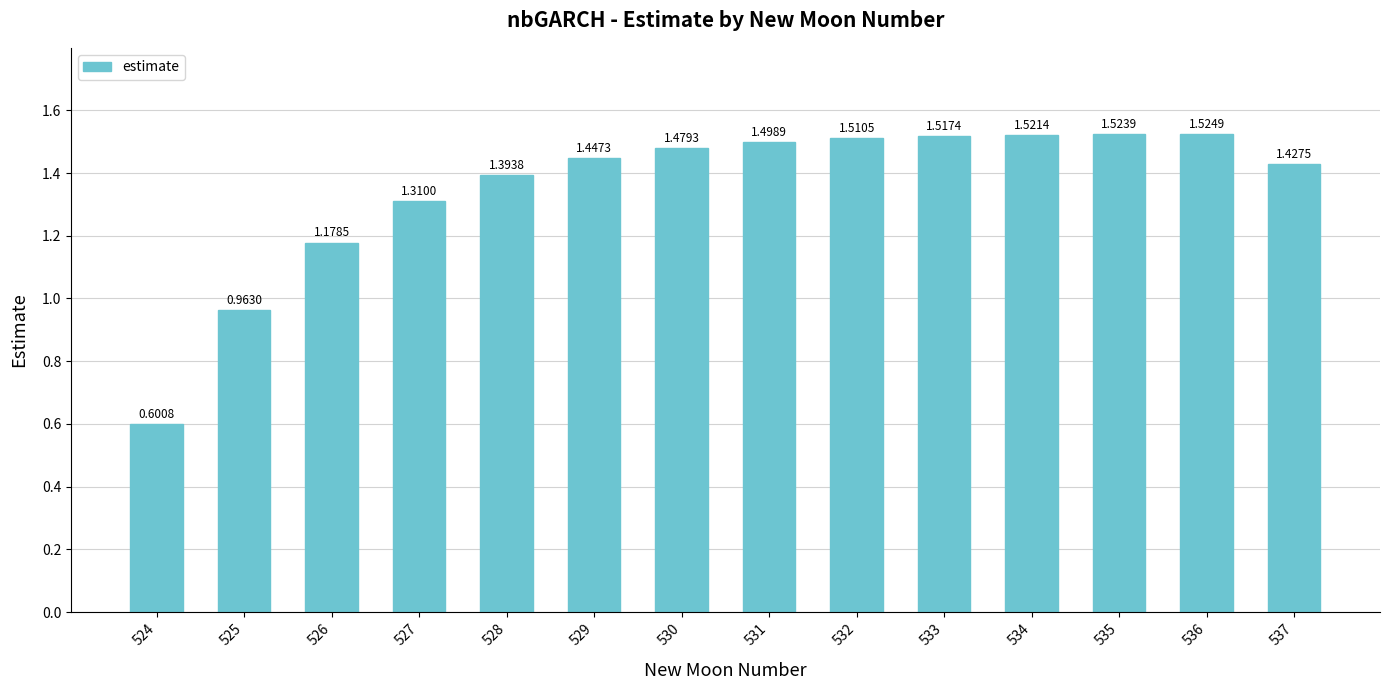

At which label is the value closest to 1?

525